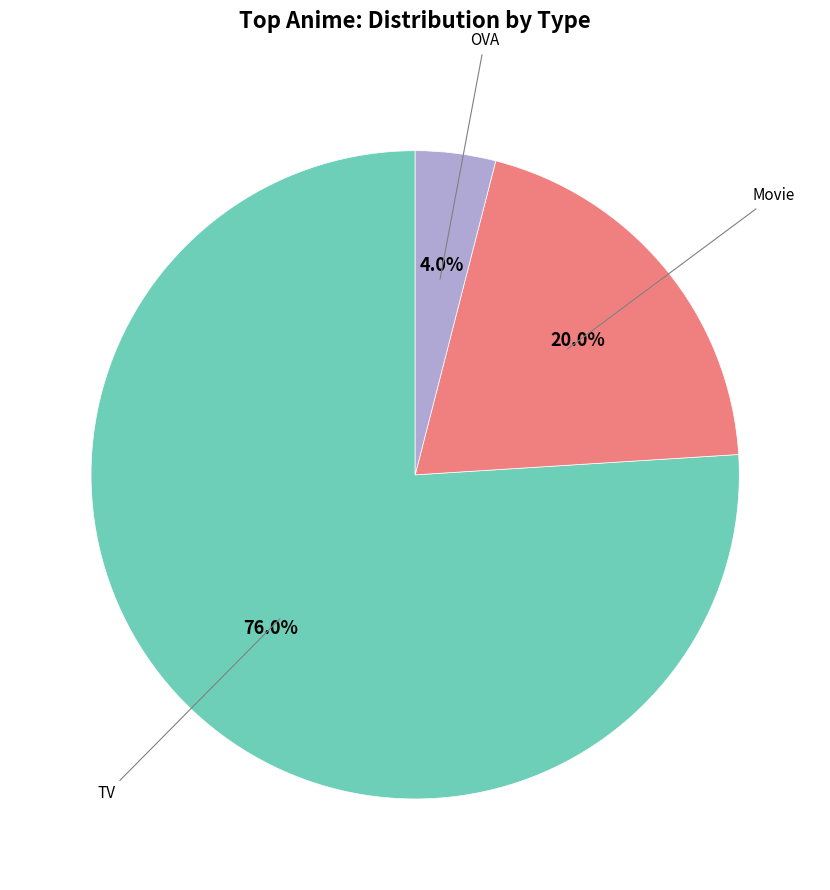

Which category has the smallest portion of the pie?

OVA